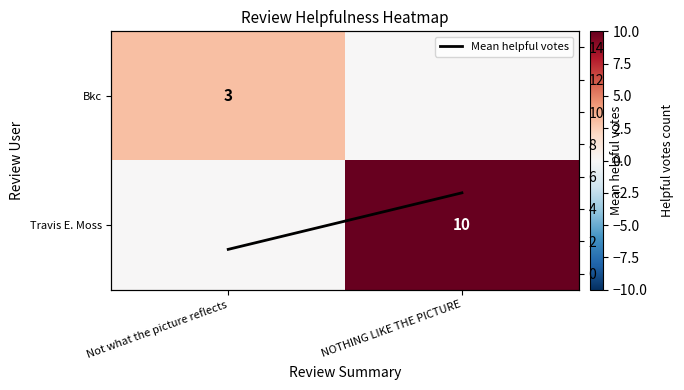

What is the sum of the Bkc values at Not what the picture reflects and NOTHING LIKE THE PICTURE?

3.0